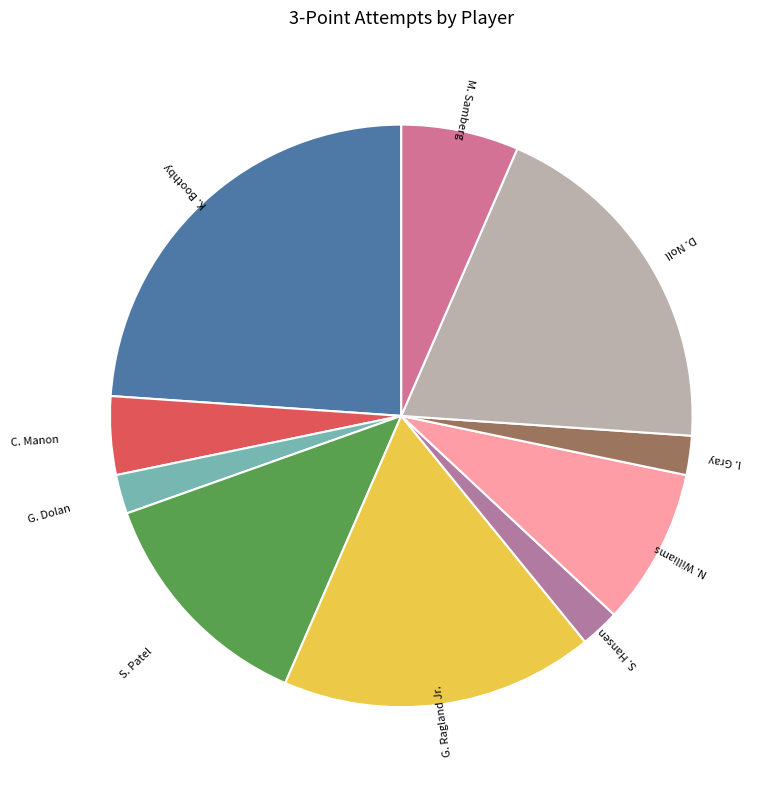

Which has a higher value, D. Noll or S. Hansen?

D. Noll